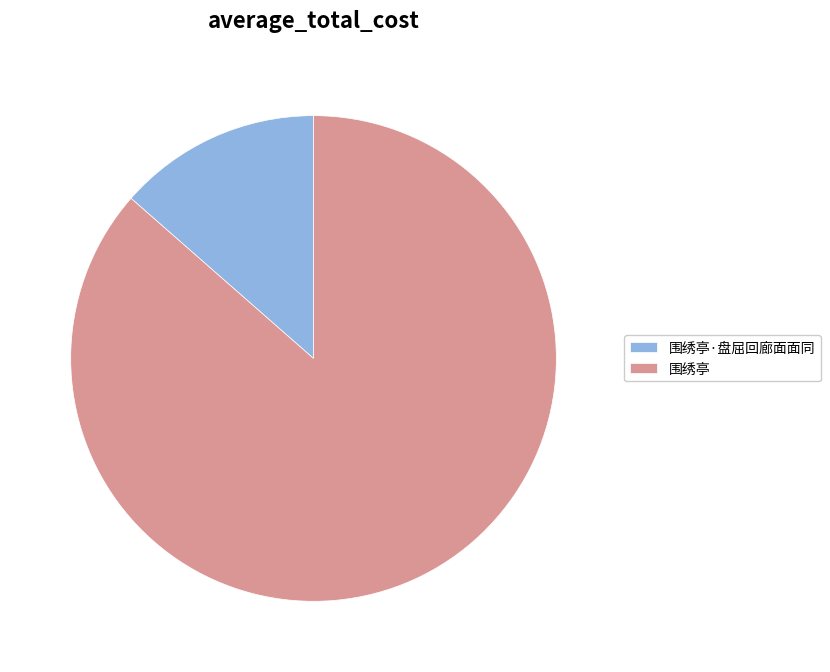

What is the largest slice in the pie chart?

围绣亭